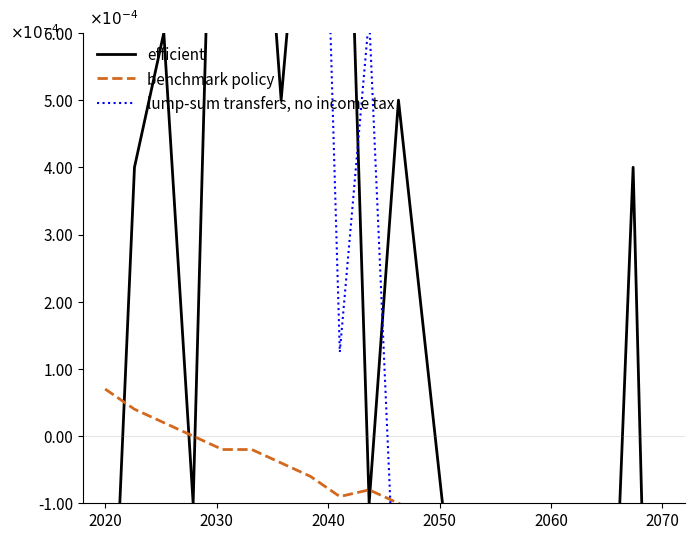

Rank the series by their maximum value, from lowest to highest.

benchmark policy, efficient, lump-sum transfers, no income tax